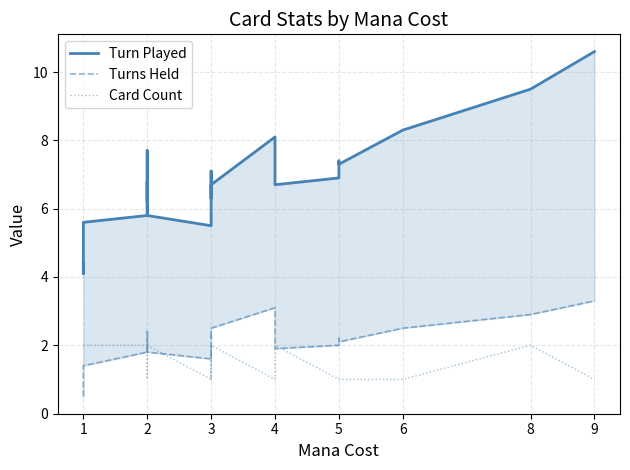

Is the value of Turns Held at 5 greater than the value of Card Count at 2?

No